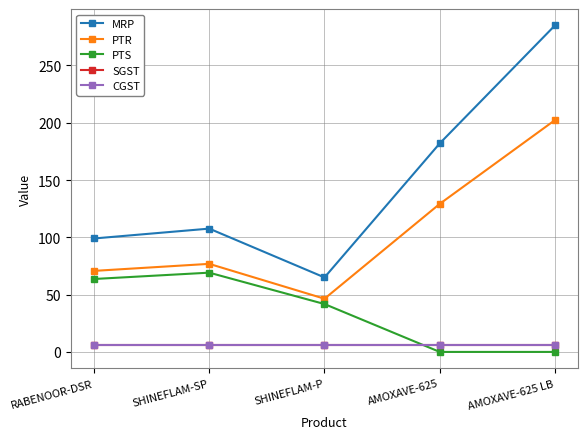

True or false: PTS and MRP cross at least once.

False